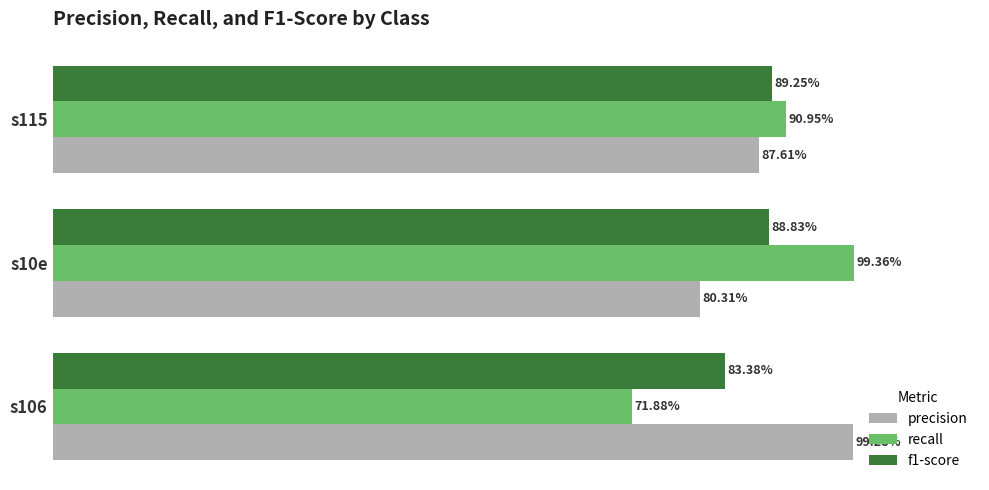

What is the average value of the recall series?

0.9